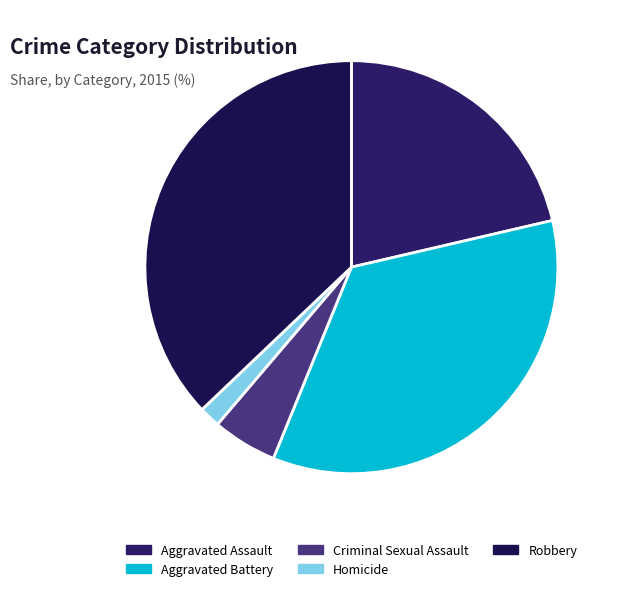

The Robbery slice represents 32% of the pie. True or false?

False